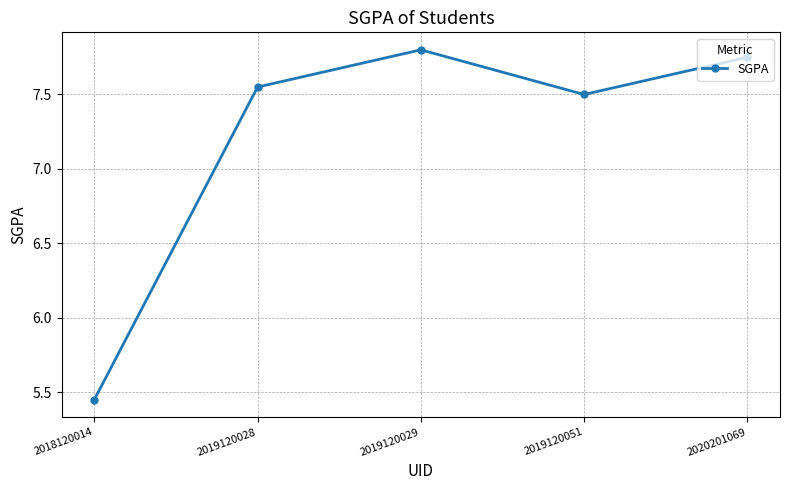

Where is the data nearest to the value 6?

2018120014